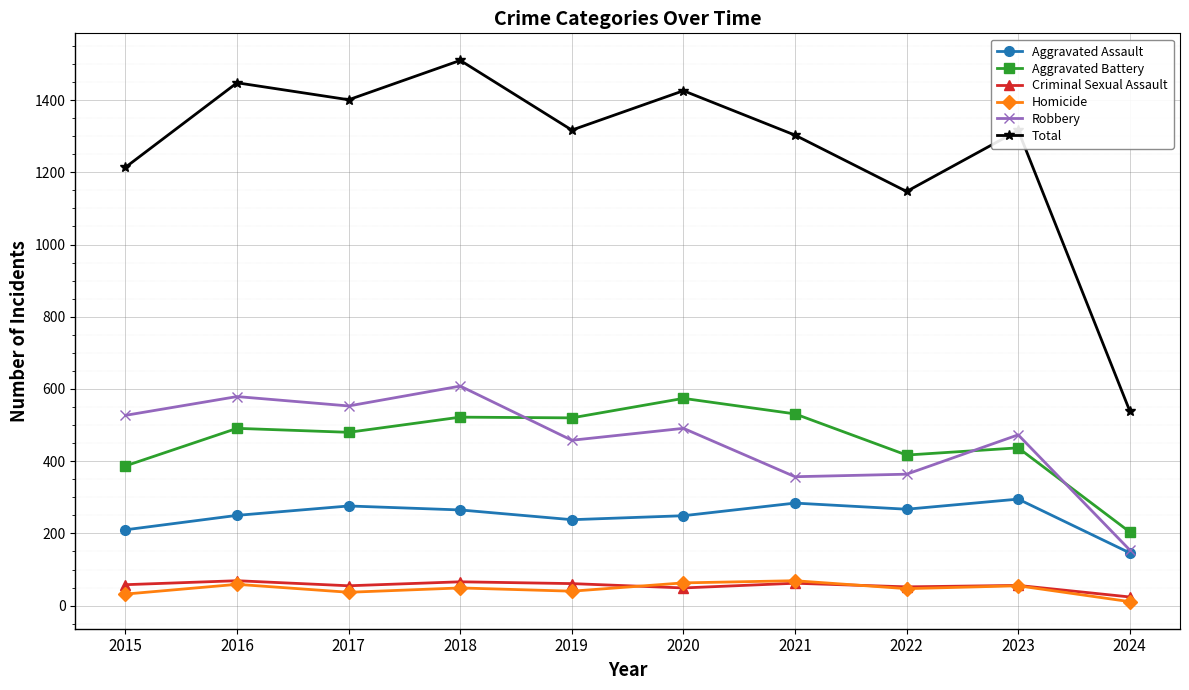

What is the spread (max minus min) of values at 2020?

1377